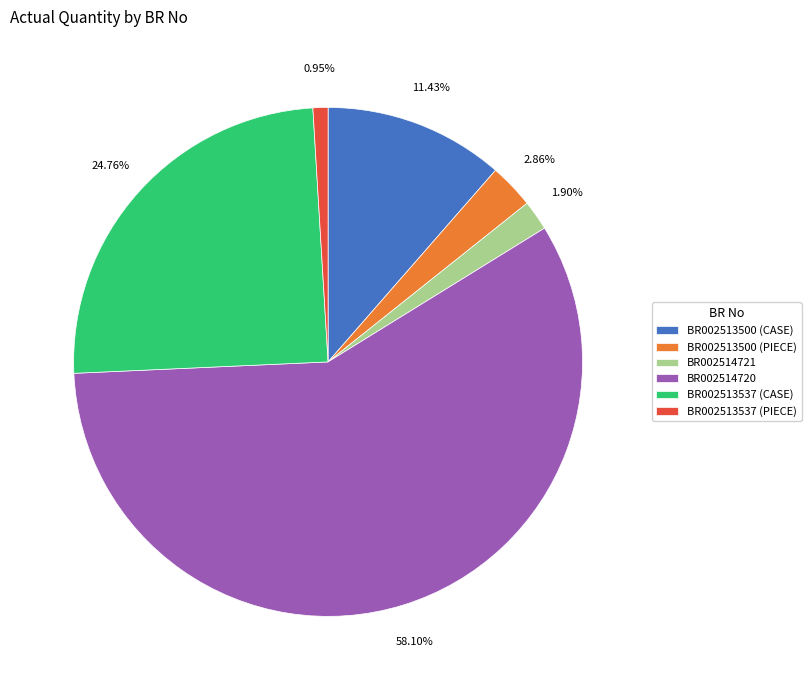

Count the number of slices in the pie.

6